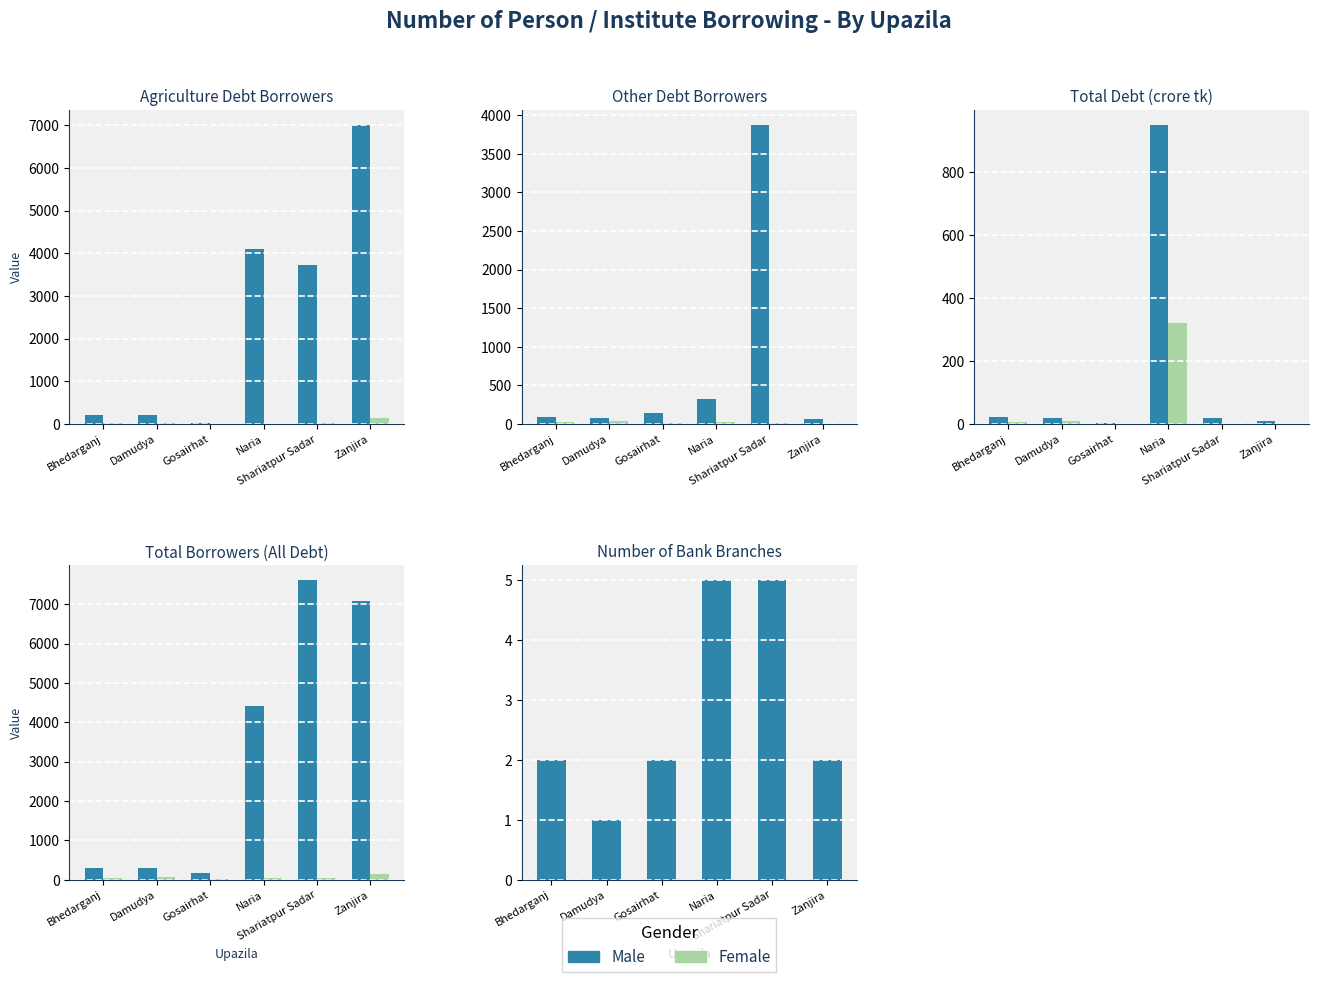

True or false: Bank Branches has a value of 1 at Damudya.

True